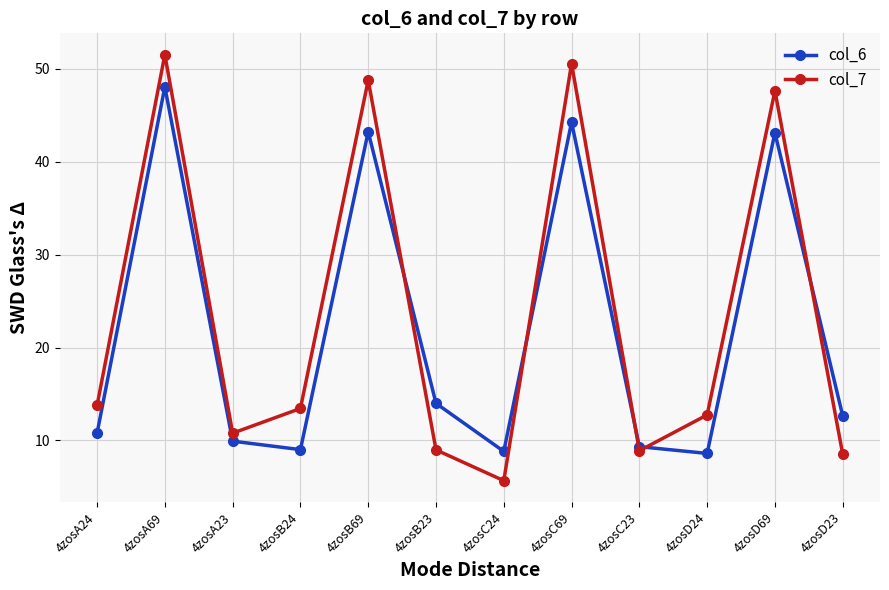

Between 4zosA69 and 4zosA23, which series saw the biggest shift?

col_7